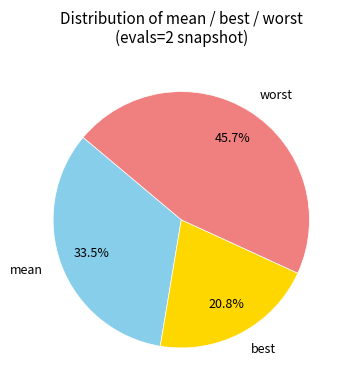

Approximately how many times larger is the value at best compared to mean?

0.6